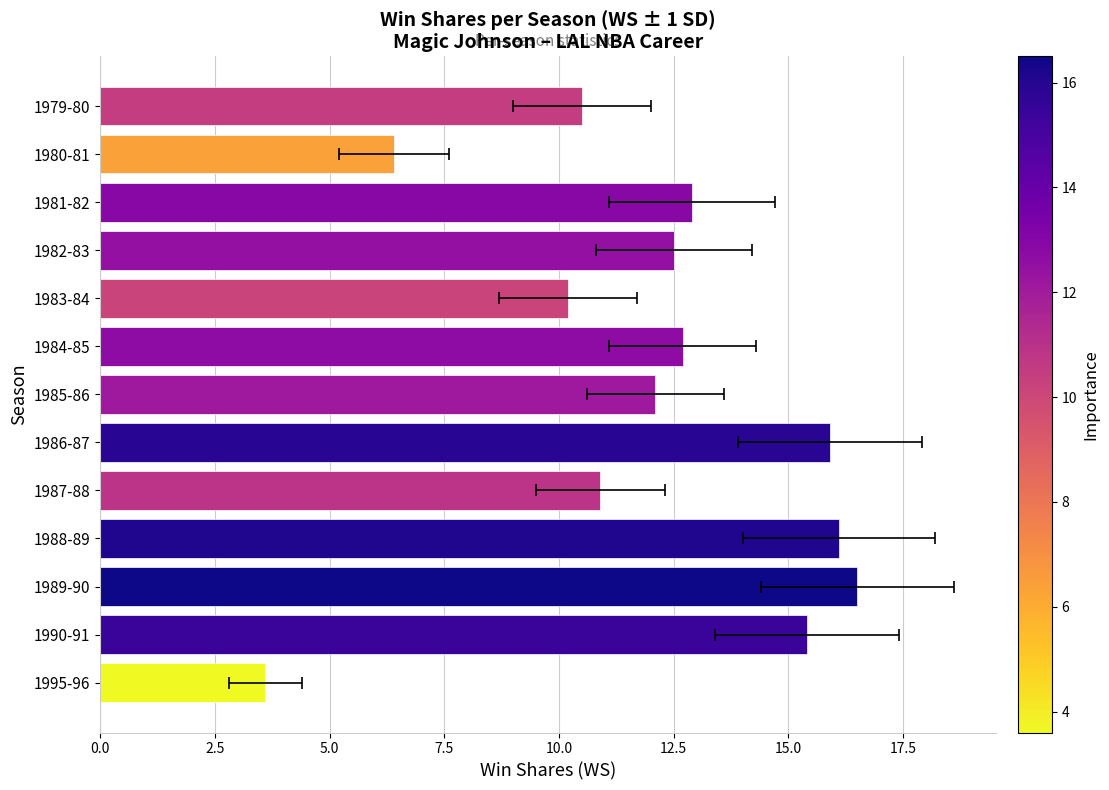

Are the bars grouped side by side (vs. stacked)?

No